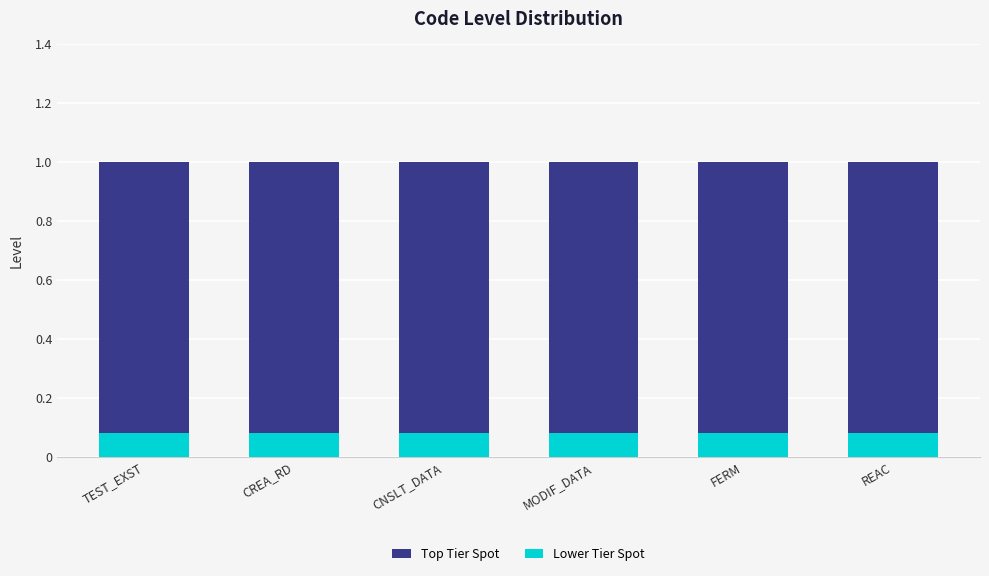

The Top Tier Spot series shows 0.3 at FERM. True or false?

False